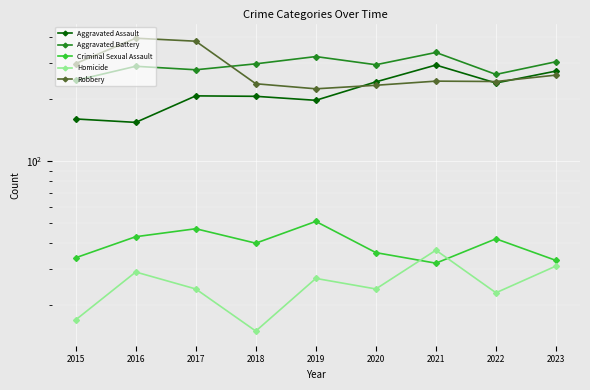

The Criminal Sexual Assault series shows 7 at 2023. True or false?

False